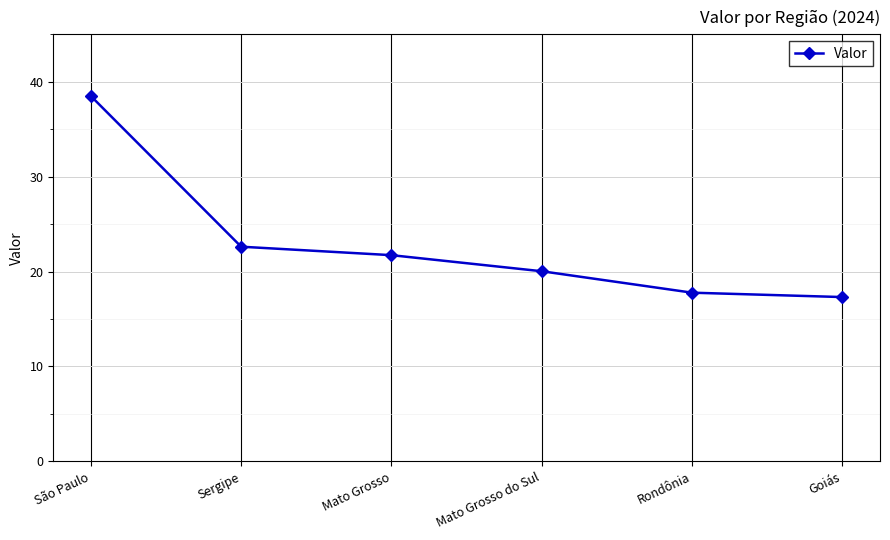

True or false: there are more than 0 points higher than both neighbors.

False